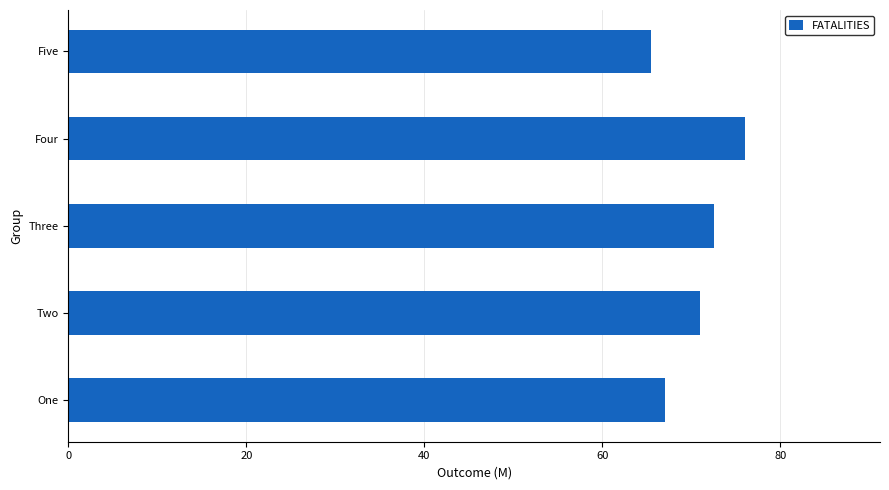

Reading bottom to top, what are all the values shown in this chart?

One=67.0	Two=71.0	Three=72.5	Four=76.0	Five=65.5